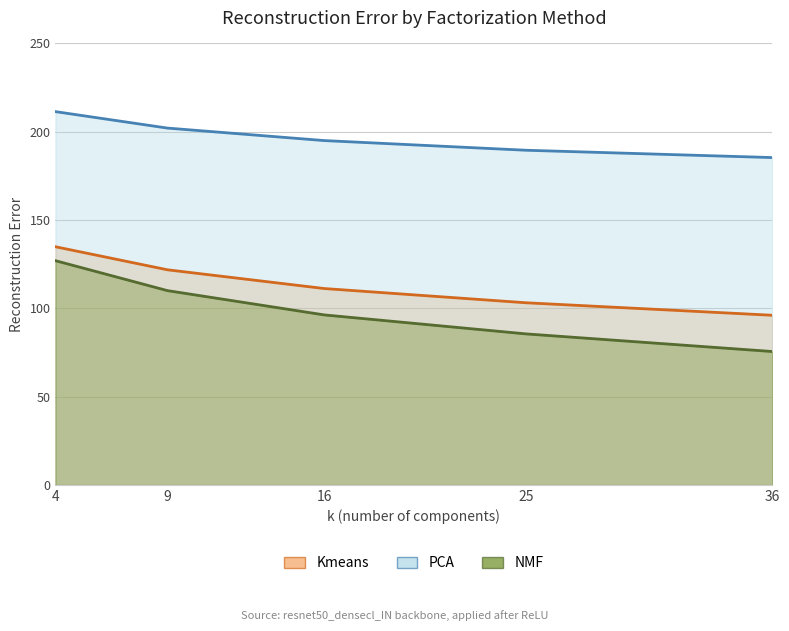

Which series has the largest total across all categories?

PCA